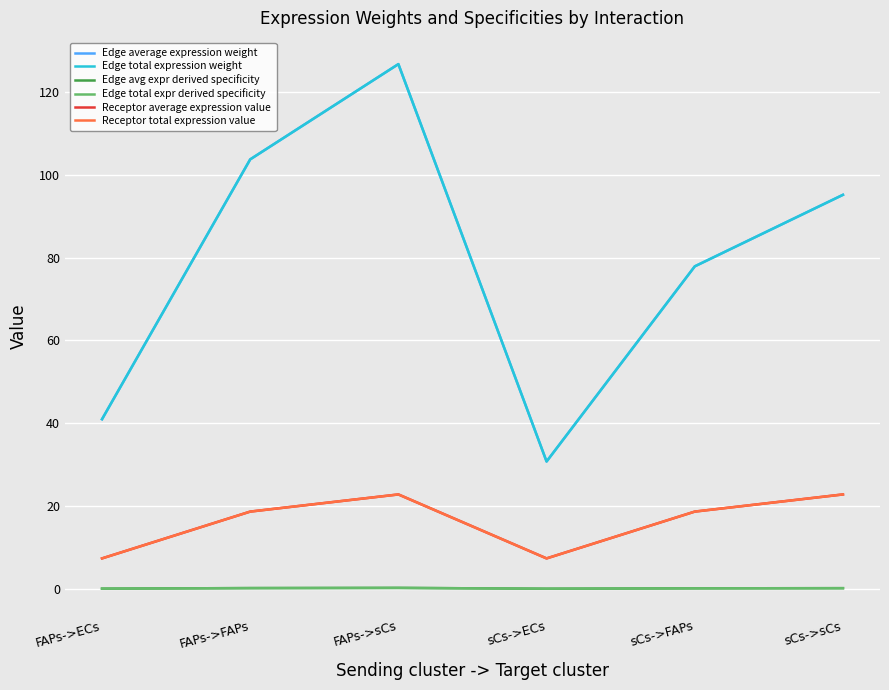

Does the chart have visible grid lines?

Yes